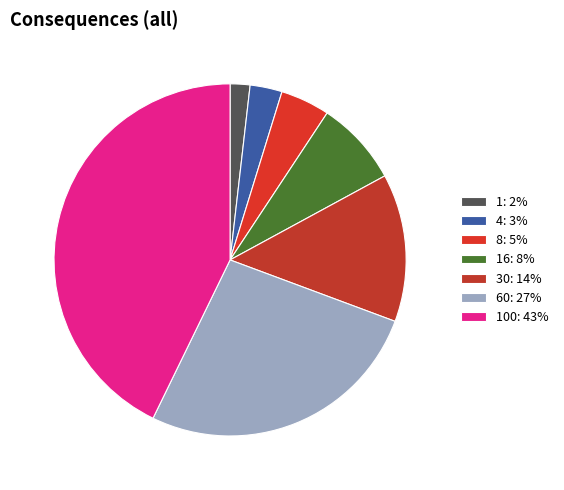

How many segments does this pie chart have?

7